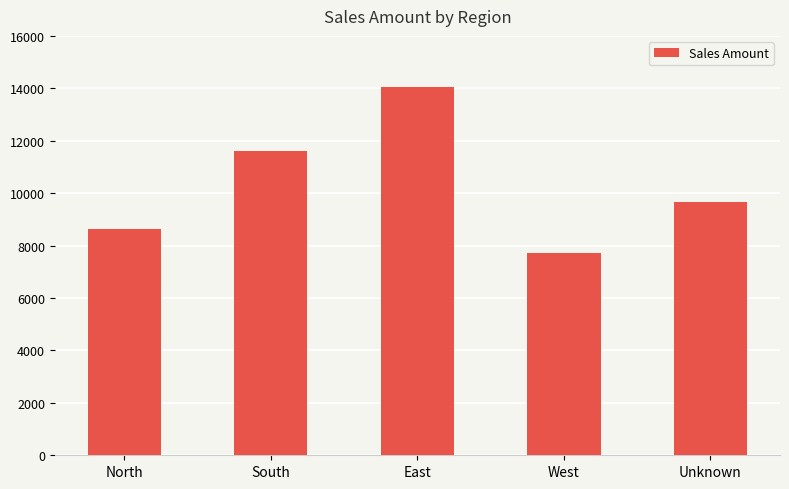

Where is the data nearest to the value 10891?

South